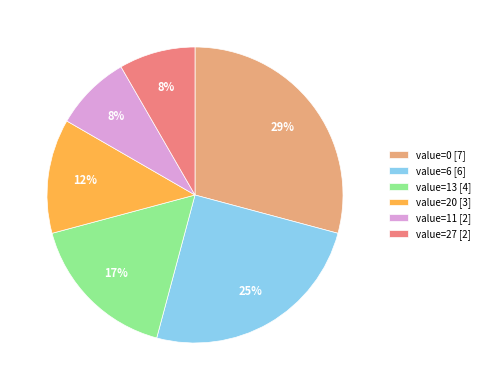

Combined, do value=20 [3] and value=6 [6] account for over 50%?

No